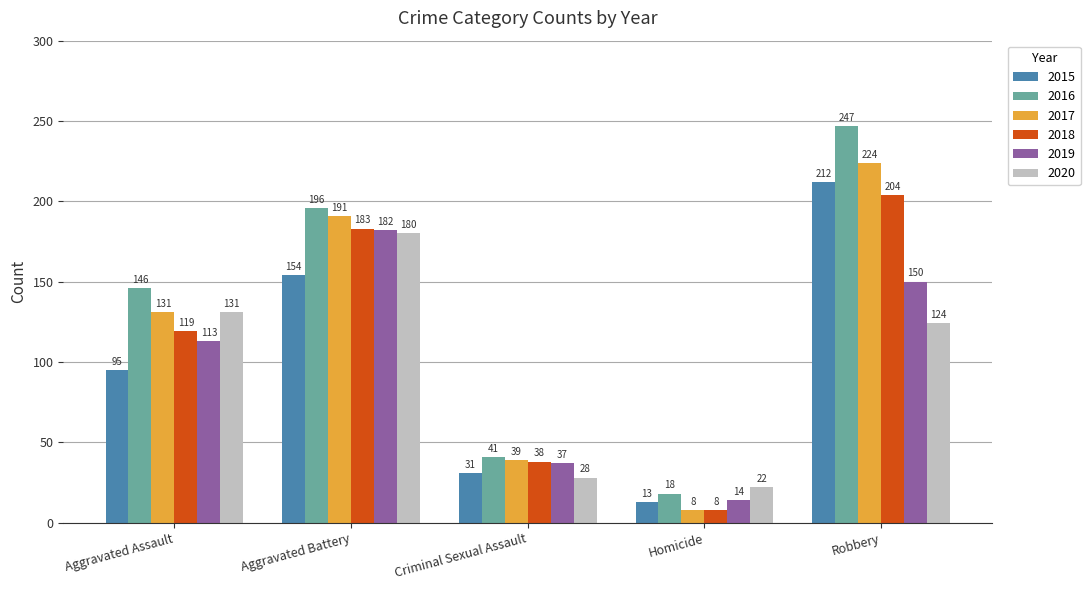

The value of 2018 at Criminal Sexual Assault is 38. True or false?

True